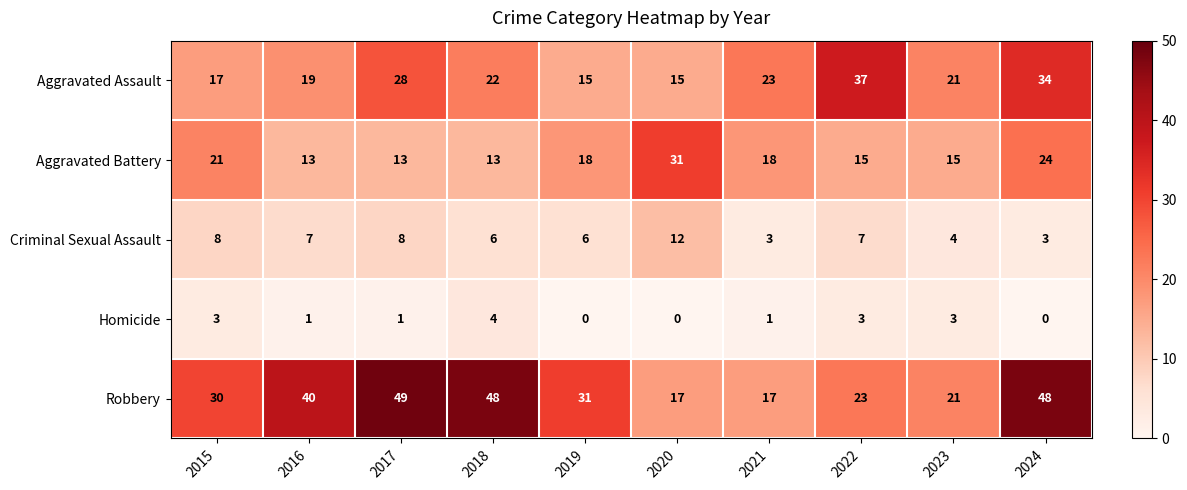

What is the difference between the maximum and minimum values in the Aggravated Battery series?

18